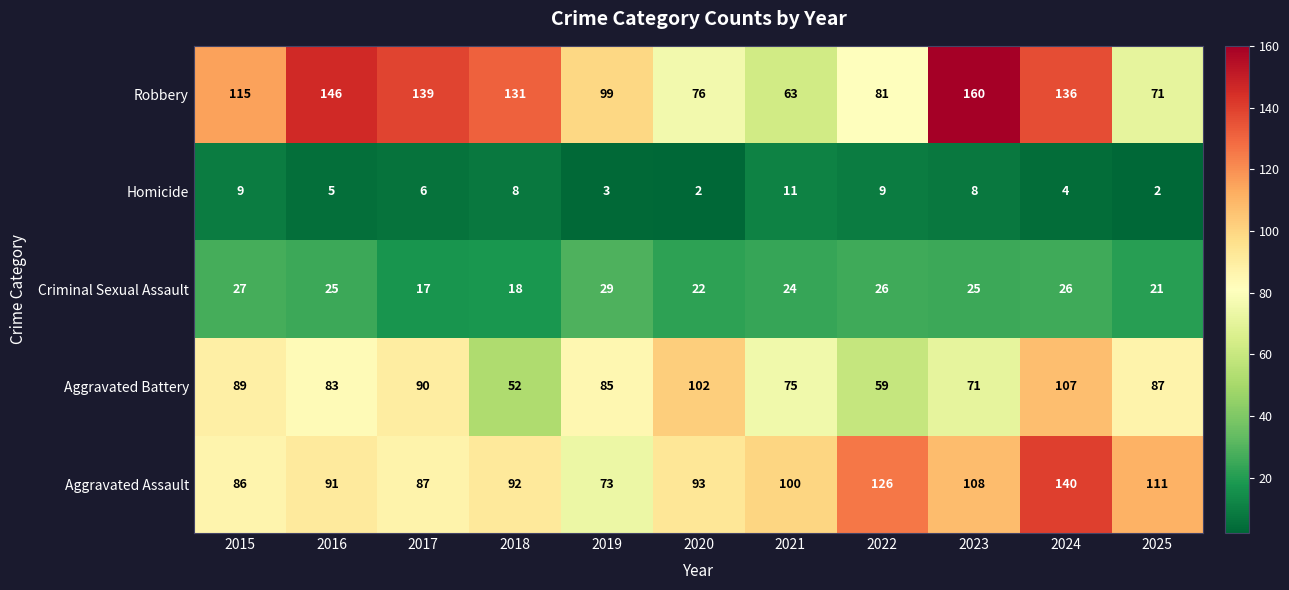

What is the spread (max minus min) of values at 2015?

106